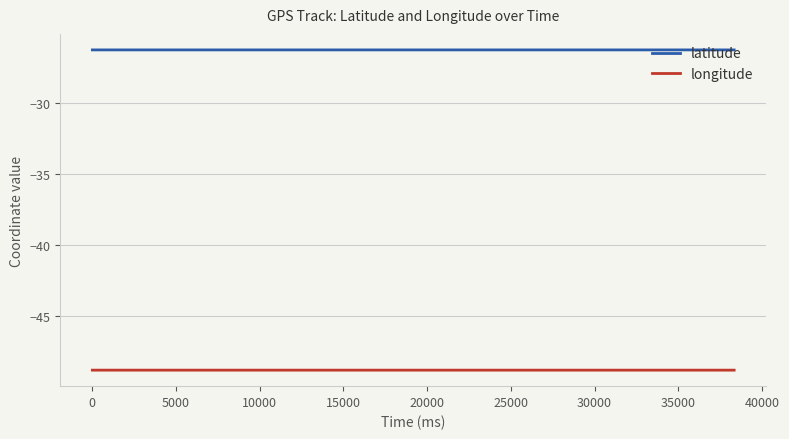

Reading right to left, list all the values displayed in this chart.

latitude: -26.3	-26.3	-26.3	-26.3	-26.3	-26.3	-26.3	-26.3	-26.3	-26.3	-26.3	-26.3	-26.3	-26.3	-26.3	-26.3	-26.3	-26.3	-26.3	-26.3	-26.3	-26.3	-26.3	-26.3	-26.3	-26.3	-26.3	-26.3	-26.3	-26.3	-26.3	-26.3	-26.3	-26.3	-26.3	-26.3	-26.3	-26.3	-26.3	-26.3
longitude: -48.8	-48.8	-48.8	-48.8	-48.8	-48.8	-48.8	-48.8	-48.8	-48.8	-48.8	-48.8	-48.8	-48.8	-48.8	-48.8	-48.8	-48.8	-48.8	-48.8	-48.8	-48.8	-48.8	-48.8	-48.8	-48.8	-48.8	-48.8	-48.8	-48.8	-48.8	-48.8	-48.8	-48.8	-48.8	-48.8	-48.8	-48.8	-48.8	-48.8